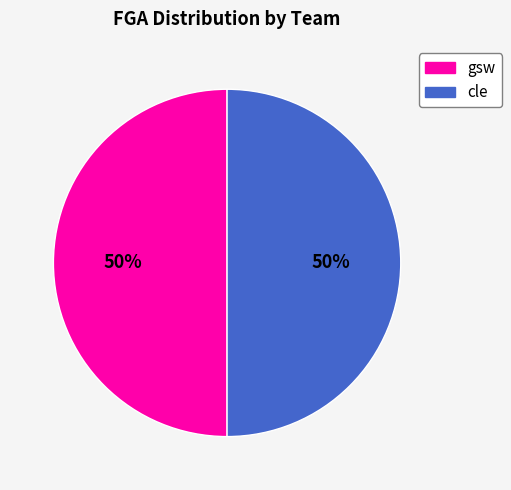

What is the ratio of the value at gsw to the value at cle?

1.0